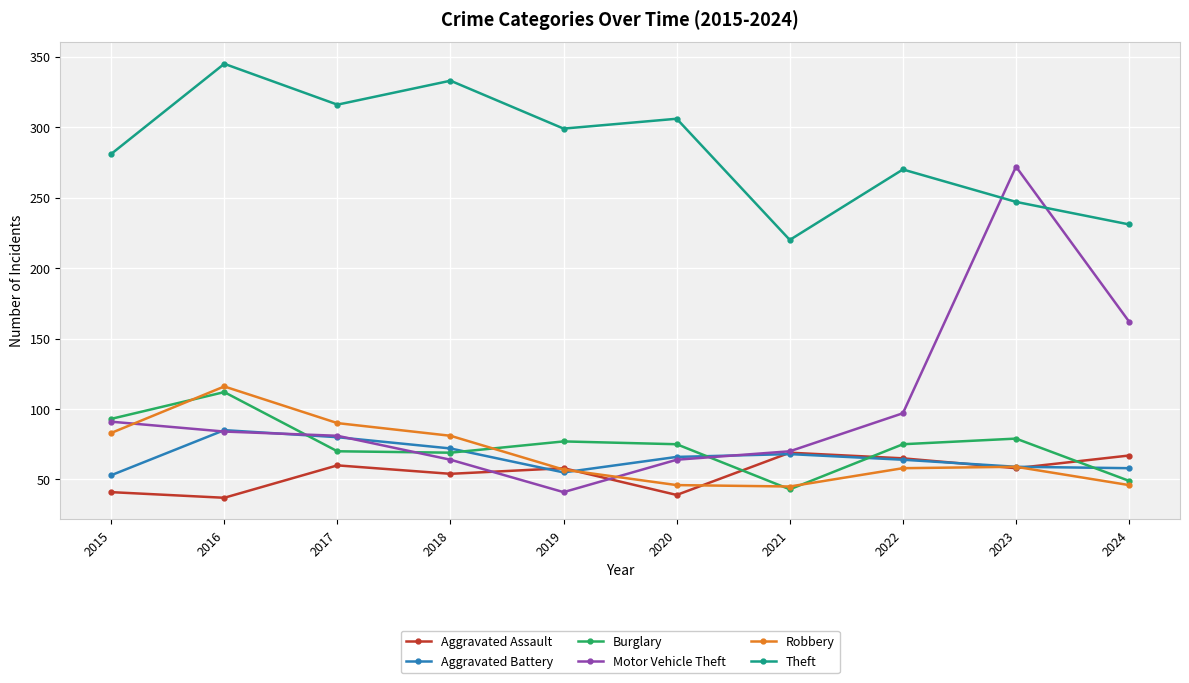

What is the value of the Robbery point at the 2nd from the left?

116